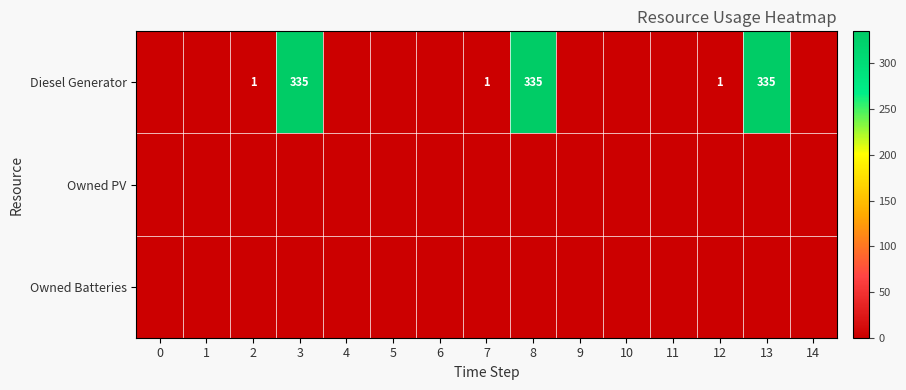

Rank the series at 3 from lowest to highest value.

Owned PV, Owned Batteries, Diesel Generator